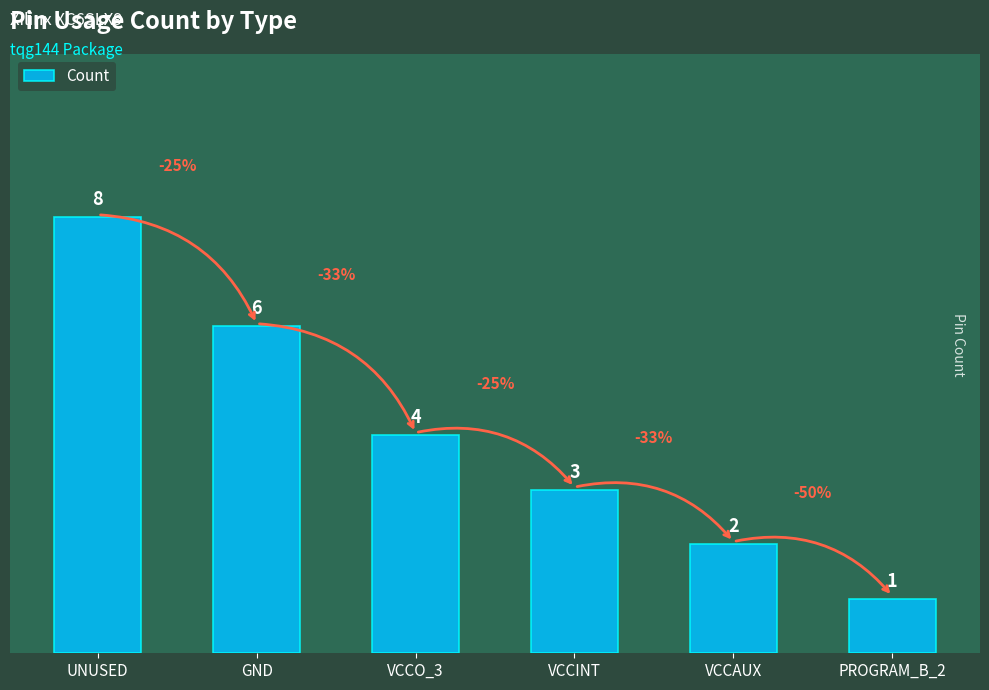

Is it true that the value at VCCO_3 is 2?

False